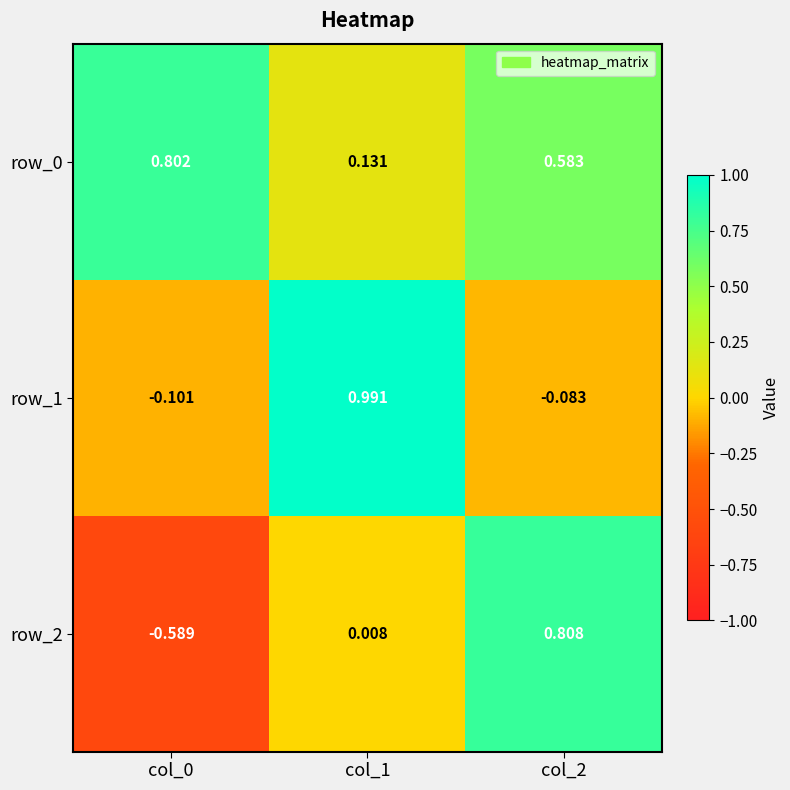

Is the value of row_0 at col_0 greater than the value of row_1 at col_1?

No